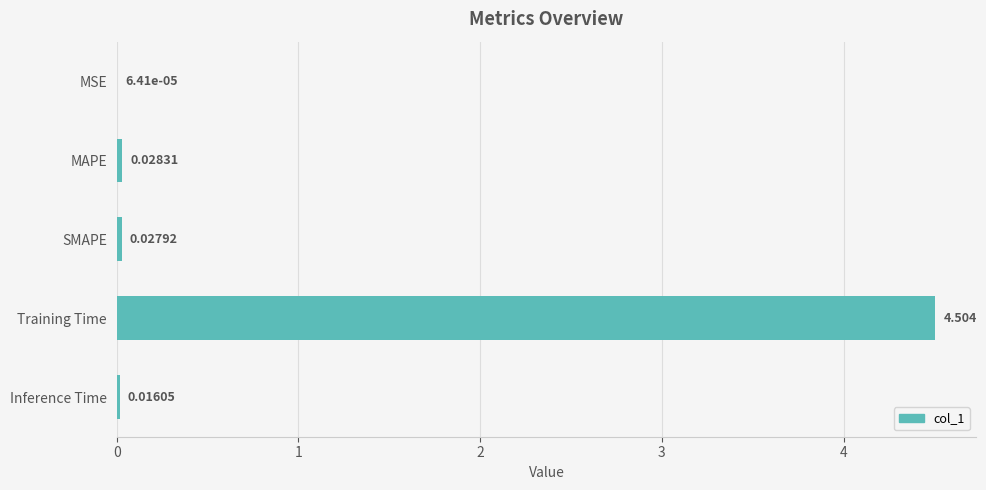

Are the bars horizontal?

Yes